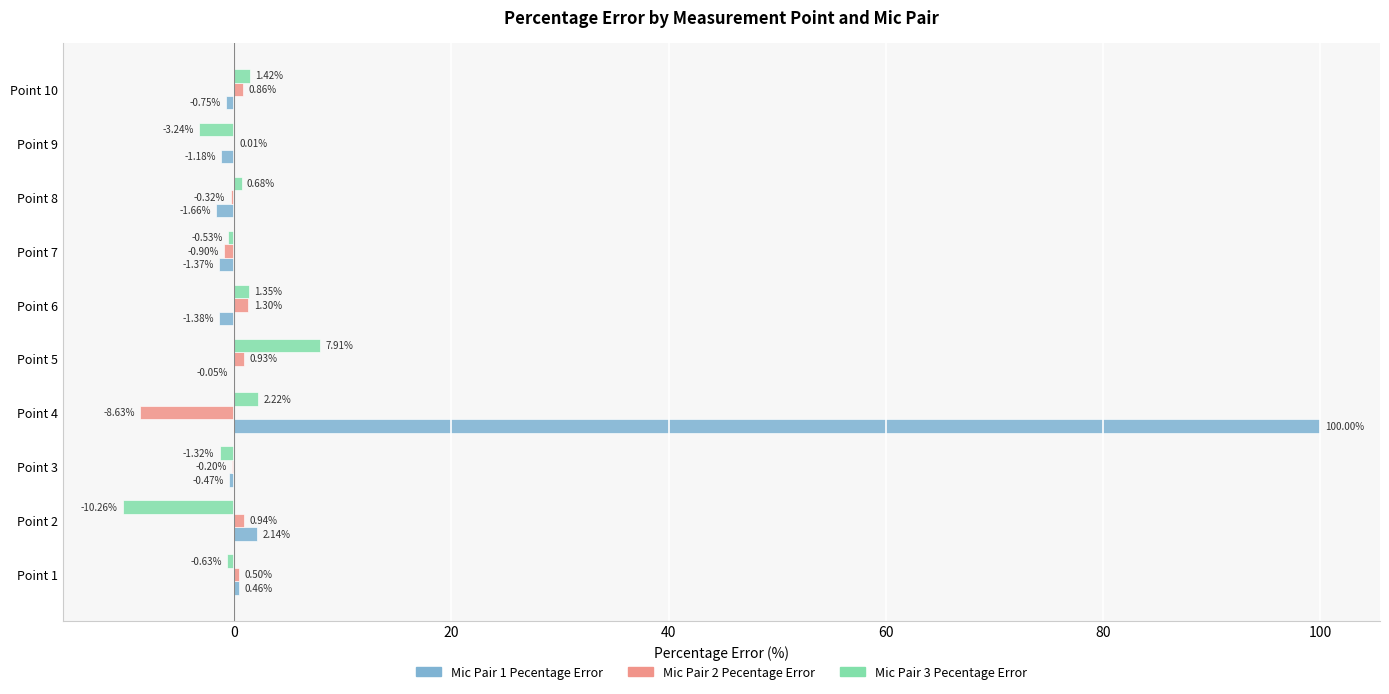

At which category is the sum across all series the highest?

Point 4